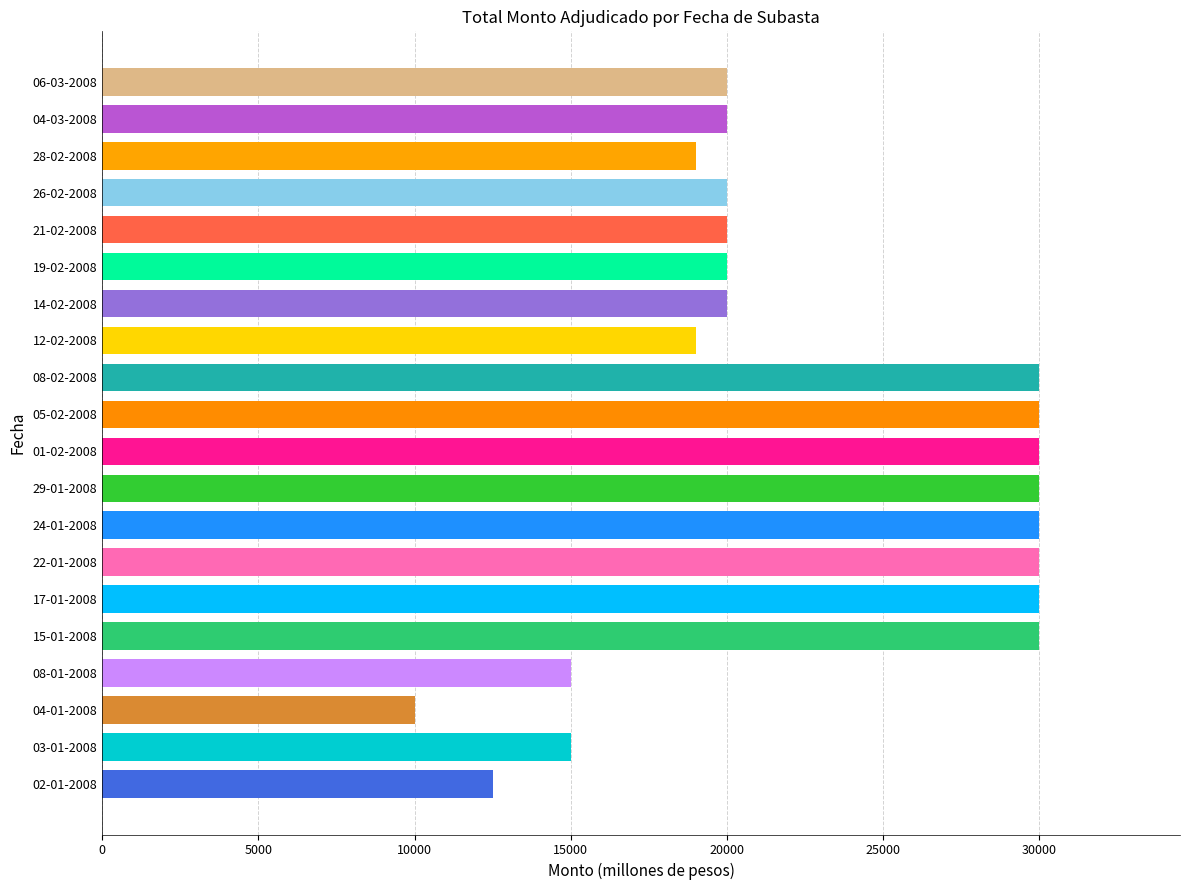

The Total monto adjudicado series shows 44467 at 01-02-2008. True or false?

False